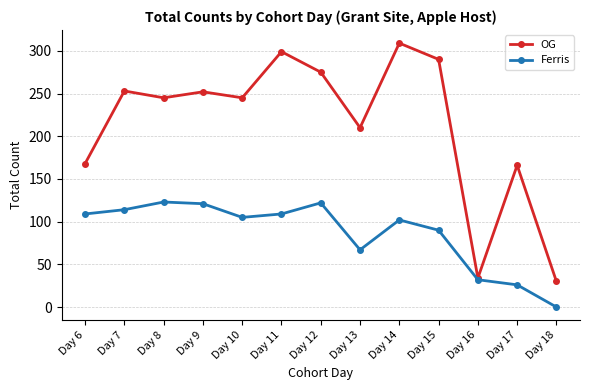

What is the lowest value of the OG series?

30